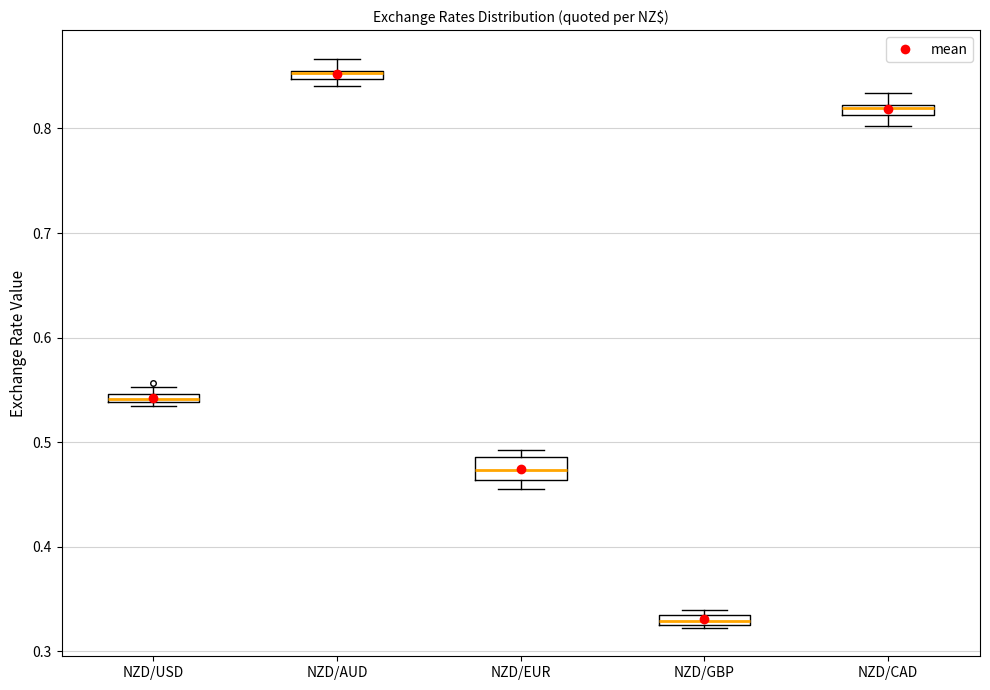

Which box's median line is the highest?

NZD/AUD